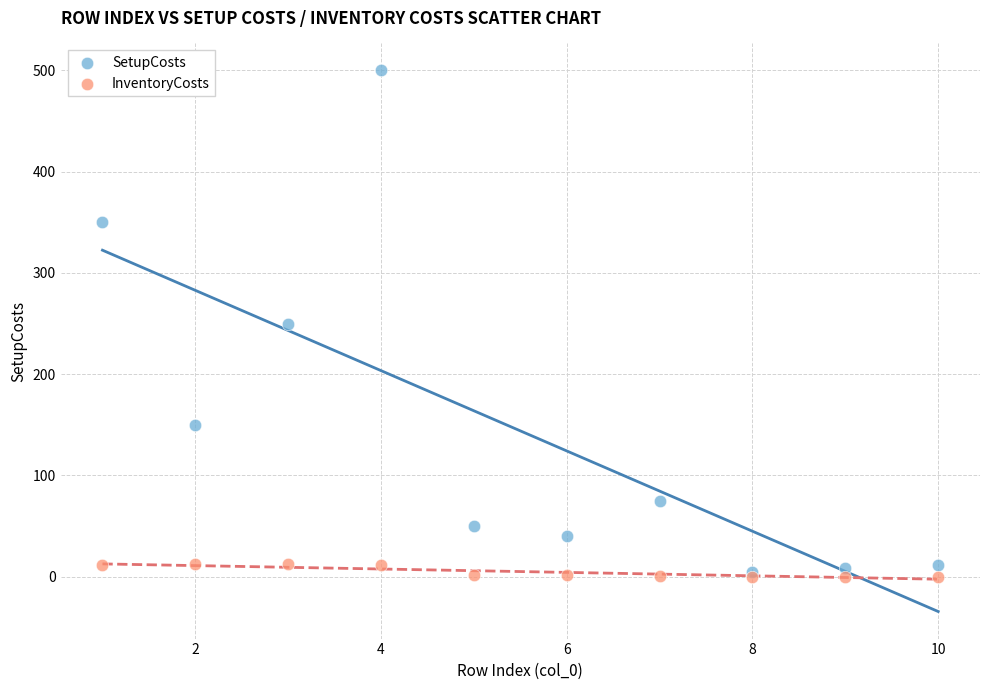

What are all the series names shown in the legend?

SetupCosts, InventoryCosts